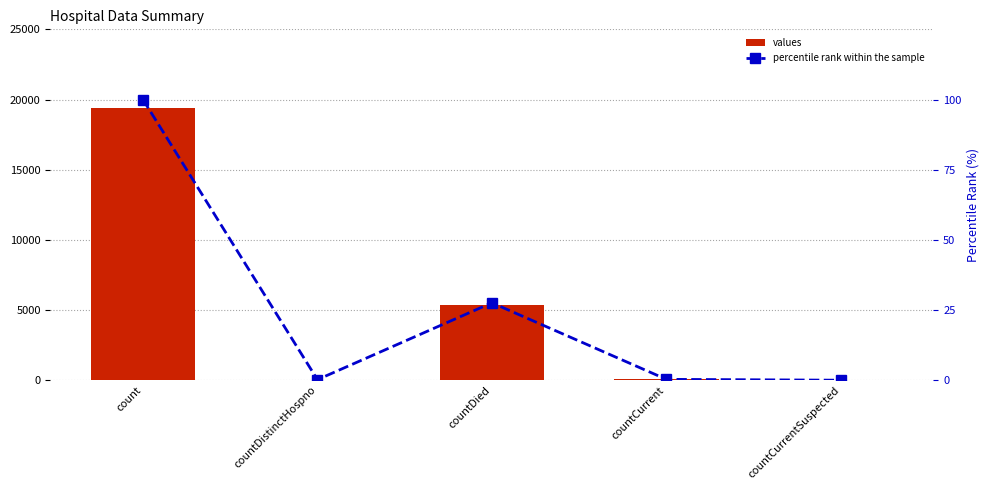

What is the difference between the values values at countDistinctHospno and countCurrent?

22.0